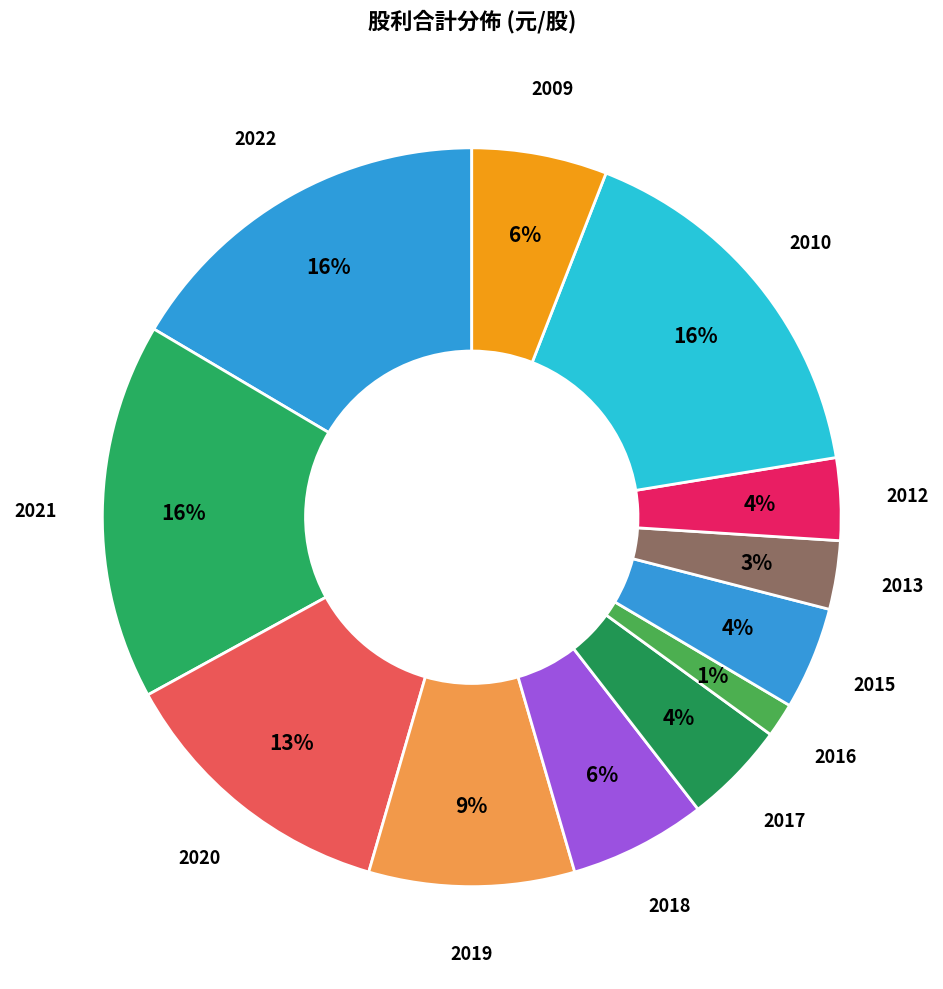

What percentage is the 2020 slice, to the nearest percent?

13%